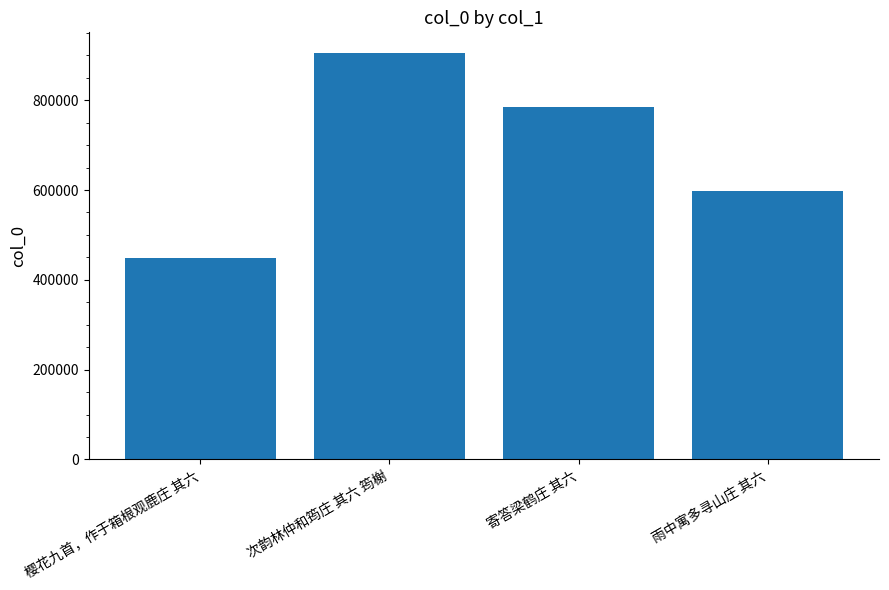

Does the chart contain stacked bars?

No